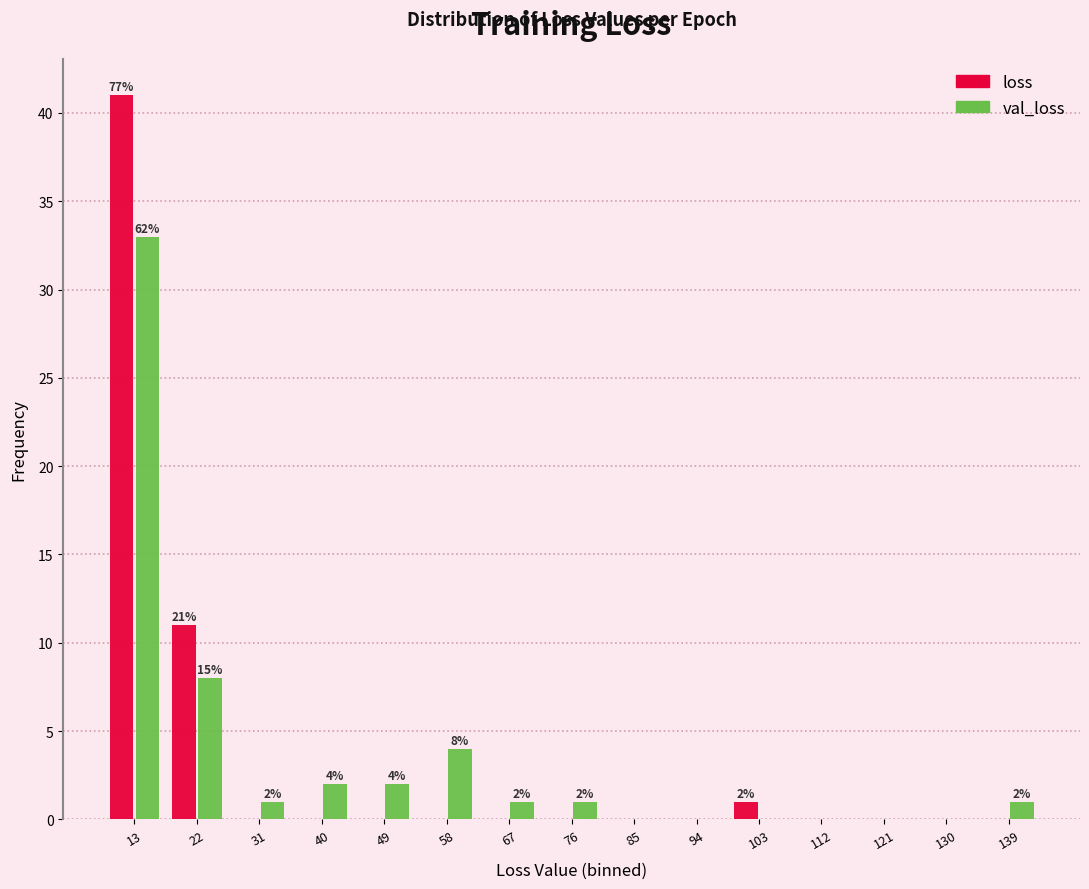

In the loss series, which range on the x-axis has the tallest bar?

9 to 18